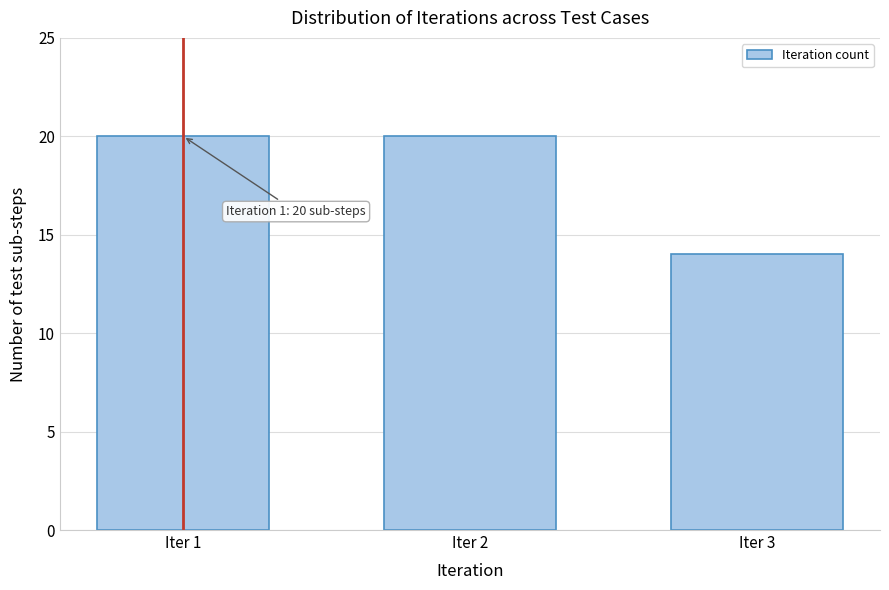

Reading left to right, list all the values displayed in this chart.

Iter 1=20	Iter 2=20	Iter 3=14